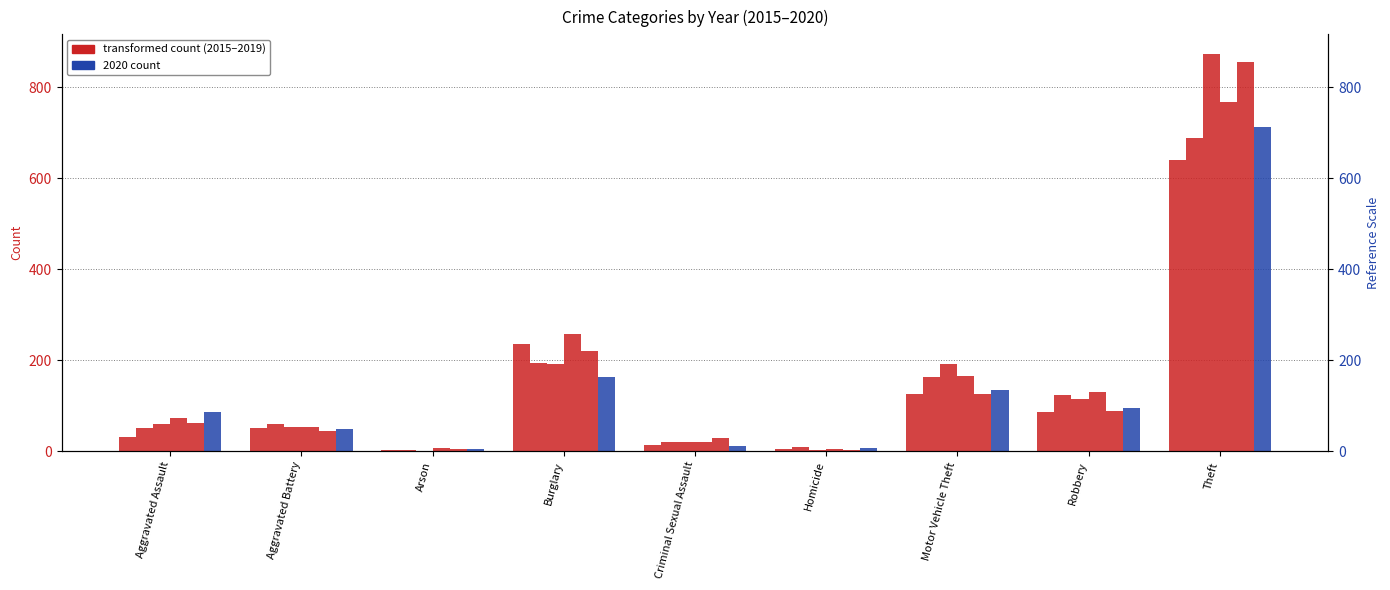

Reading left to right, list all the values displayed in this chart.

2015: Aggravated Assault=31	Aggravated Battery=50	Arson=3	Burglary=236	Criminal Sexual Assault=13	Homicide=4	Motor Vehicle Theft=125	Robbery=87	Theft=641
2016: Aggravated Assault=50	Aggravated Battery=60	Arson=3	Burglary=194	Criminal Sexual Assault=20	Homicide=8	Motor Vehicle Theft=163	Robbery=123	Theft=689
2017: Aggravated Assault=59	Aggravated Battery=54	Arson=1	Burglary=192	Criminal Sexual Assault=19	Homicide=2	Motor Vehicle Theft=191	Robbery=115	Theft=873
2018: Aggravated Assault=72	Aggravated Battery=52	Arson=6	Burglary=257	Criminal Sexual Assault=20	Homicide=5	Motor Vehicle Theft=164	Robbery=130	Theft=767
2019: Aggravated Assault=61	Aggravated Battery=45	Arson=5	Burglary=221	Criminal Sexual Assault=29	Homicide=3	Motor Vehicle Theft=125	Robbery=89	Theft=855
2020: Aggravated Assault=87	Aggravated Battery=48	Arson=4	Burglary=163	Criminal Sexual Assault=12	Homicide=6	Motor Vehicle Theft=134	Robbery=94	Theft=713